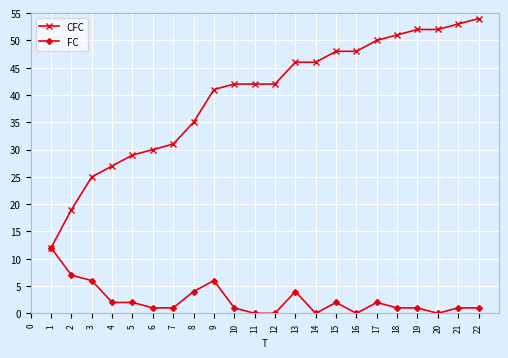

Reading left to right, extract all data points from this chart.

CFC: 12	19	25	27	29	30	31	35	41	42	42	42	46	46	48	48	50	51	52	52	53	54
FC: 12	7	6	2	2	1	1	4	6	1	0	0	4	0	2	0	2	1	1	0	1	1